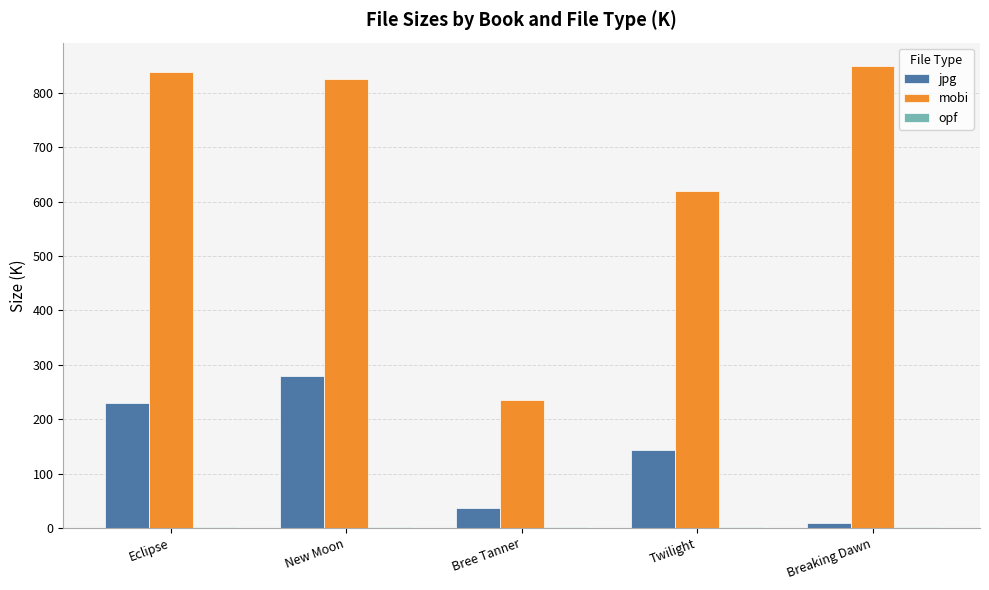

At which category is the sum across all series the highest?

New Moon